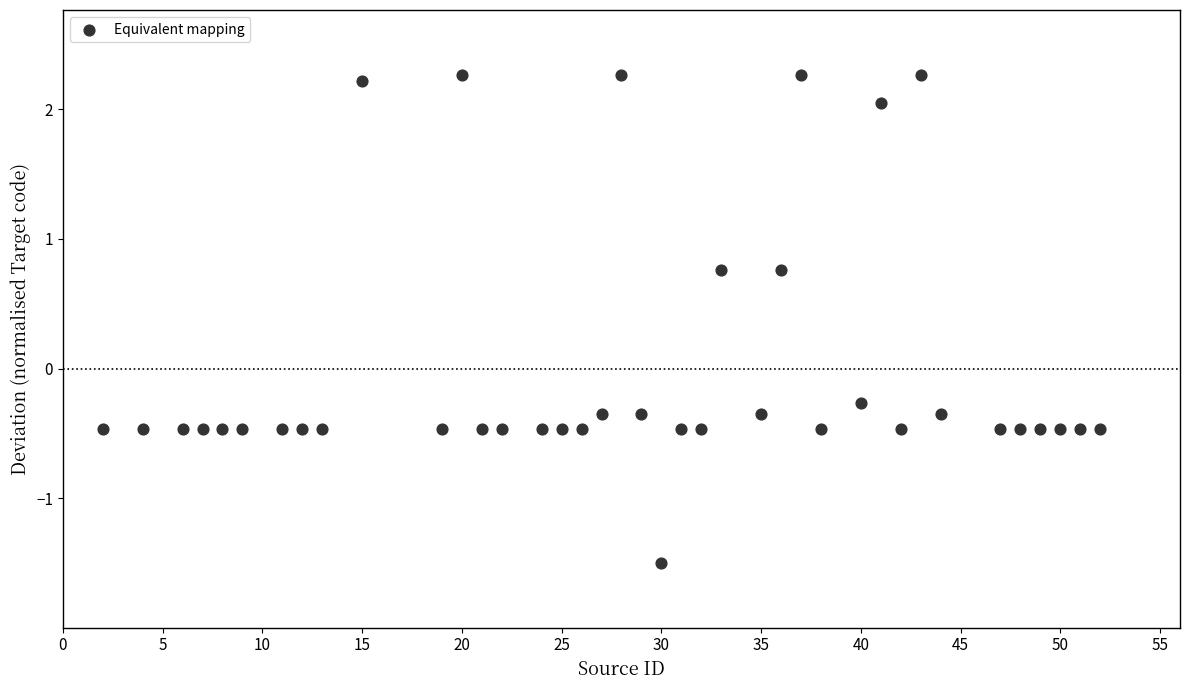

What is the range of Y values (max minus min)?

3.8